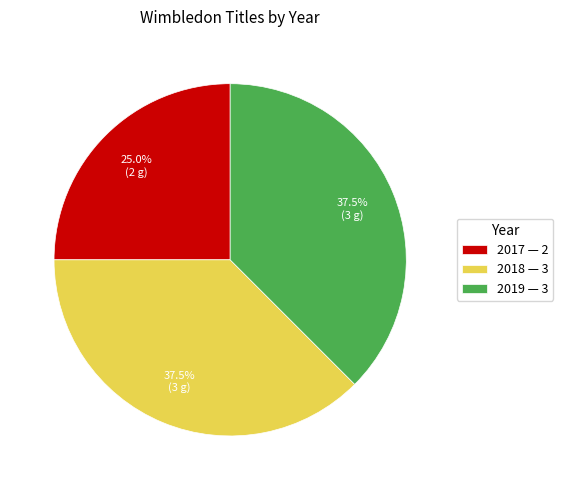

Approximately how many times larger is the value at 2018 — 3 compared to 2017 — 2?

1.5